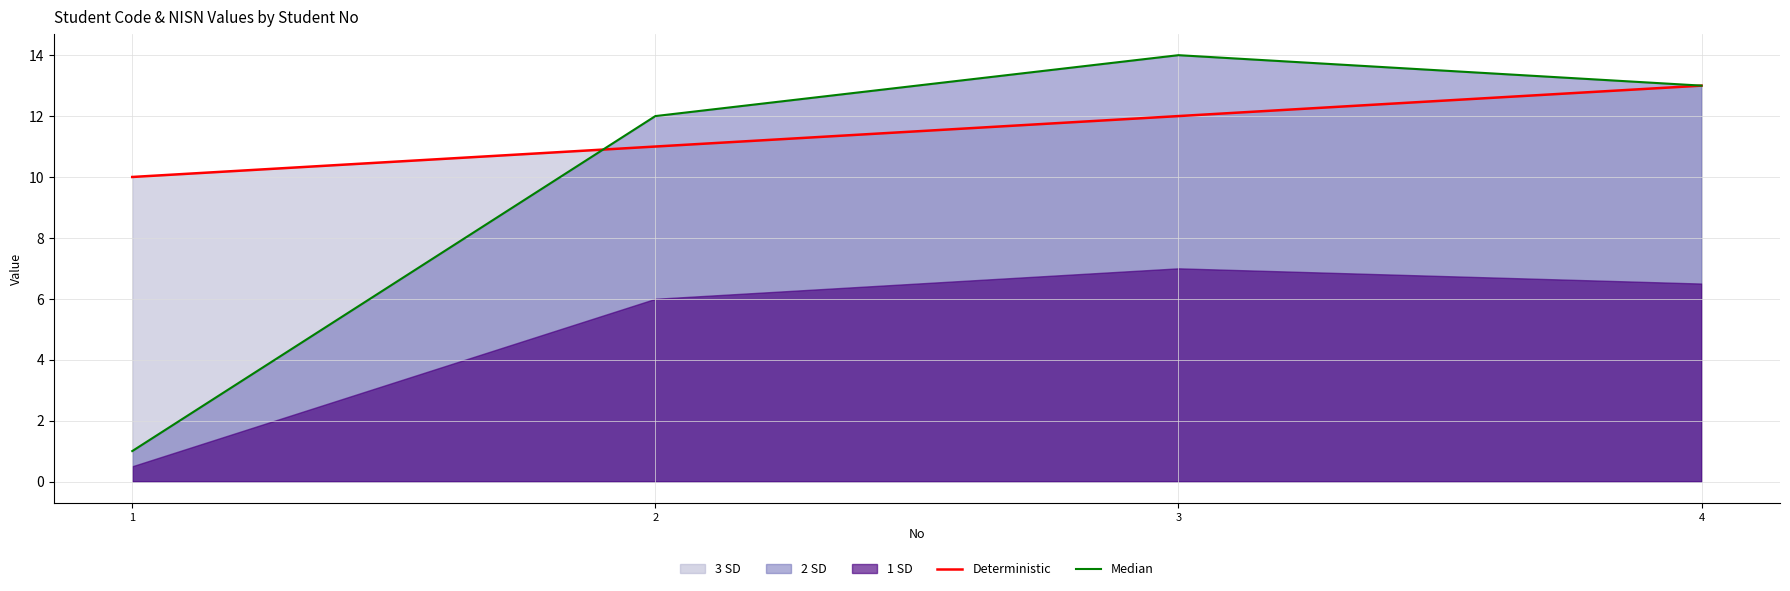

After their last crossing, which series has the higher values: Deterministic or Median?

Median